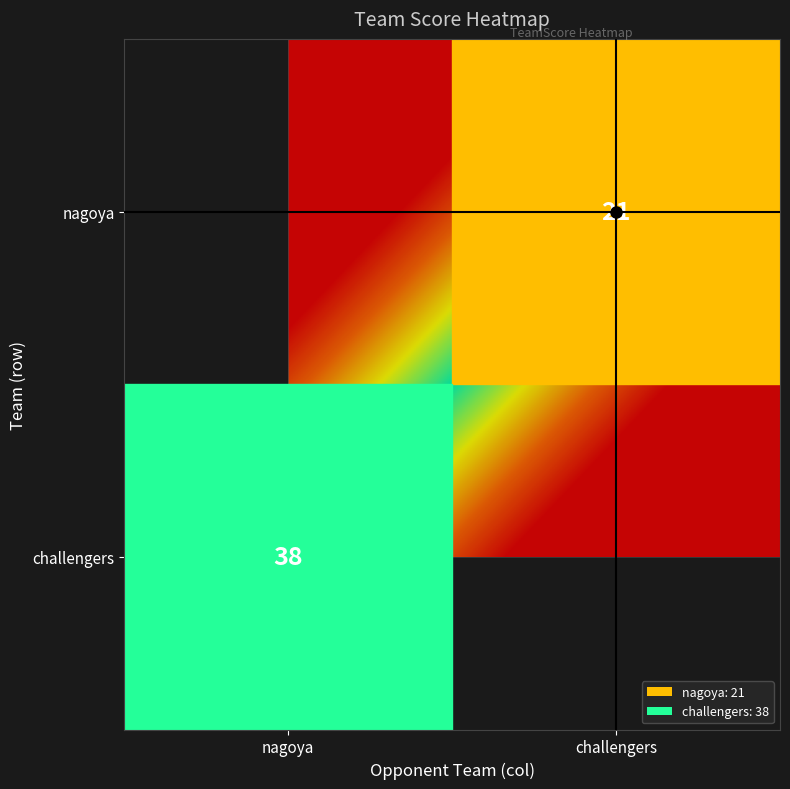

What is the sum of the challengers values at nagoya and challengers?

38